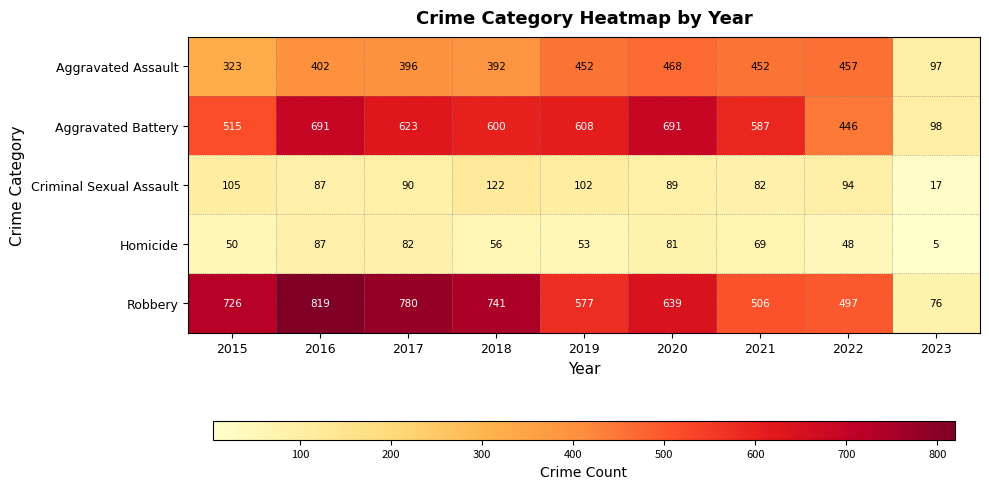

What is the sum of the Criminal Sexual Assault values at 2023 and 2016?

104